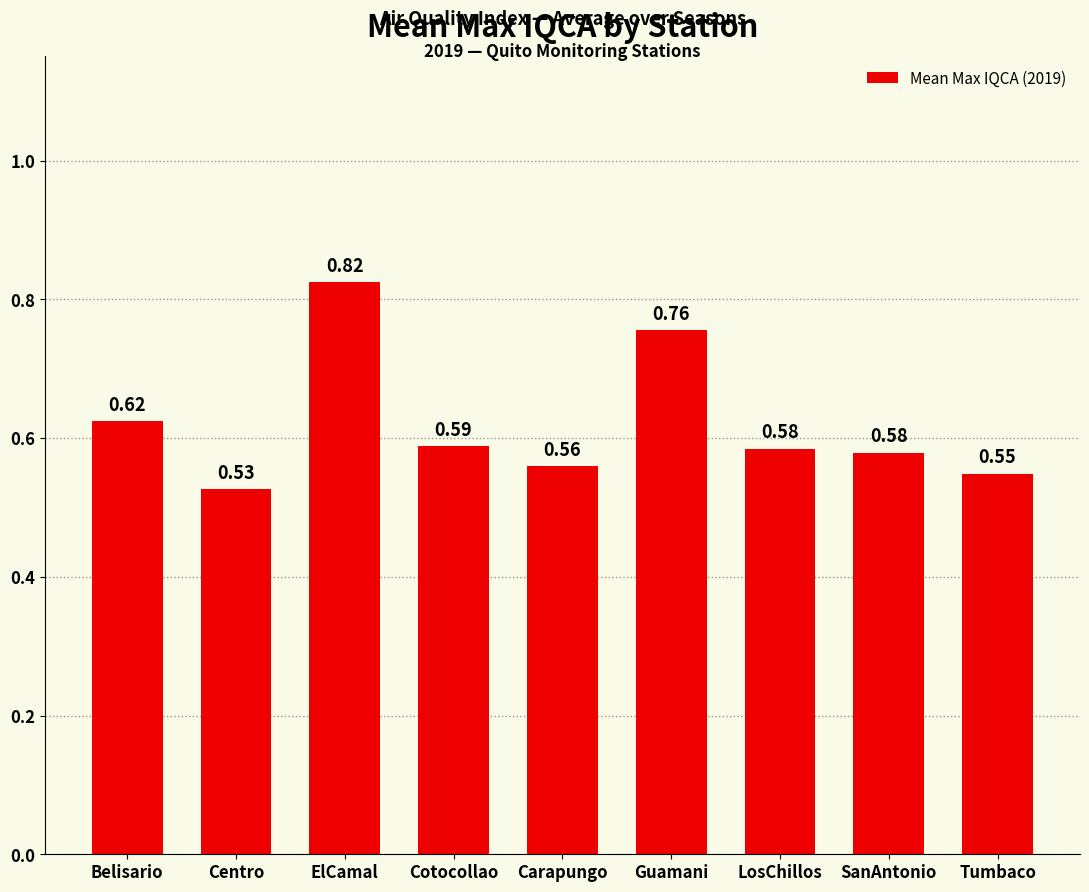

What is the sum of the values at Cotocollao and Belisario?

1.2